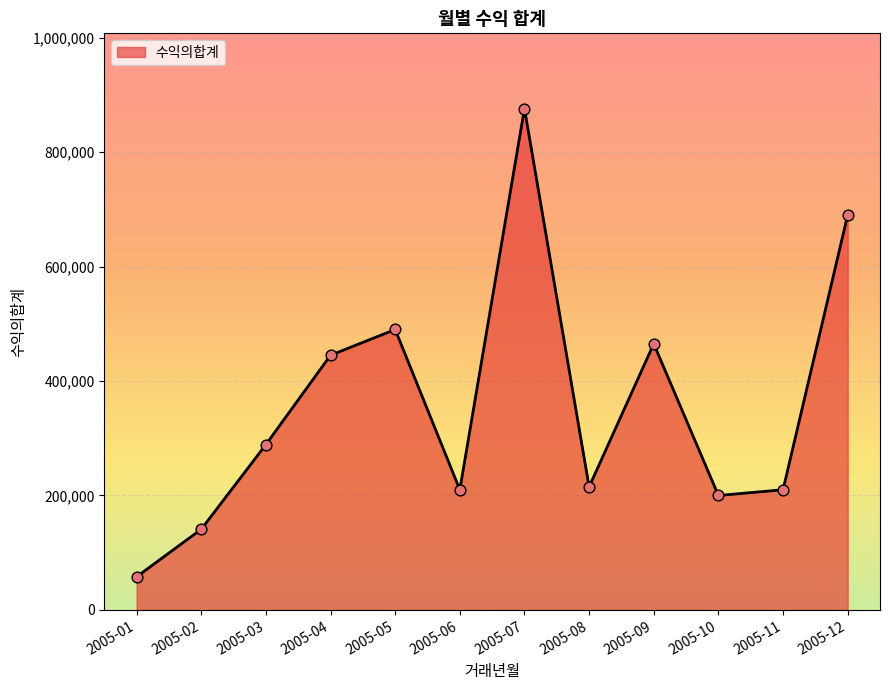

Between 2005-07 and 2005-06, which is larger?

2005-07